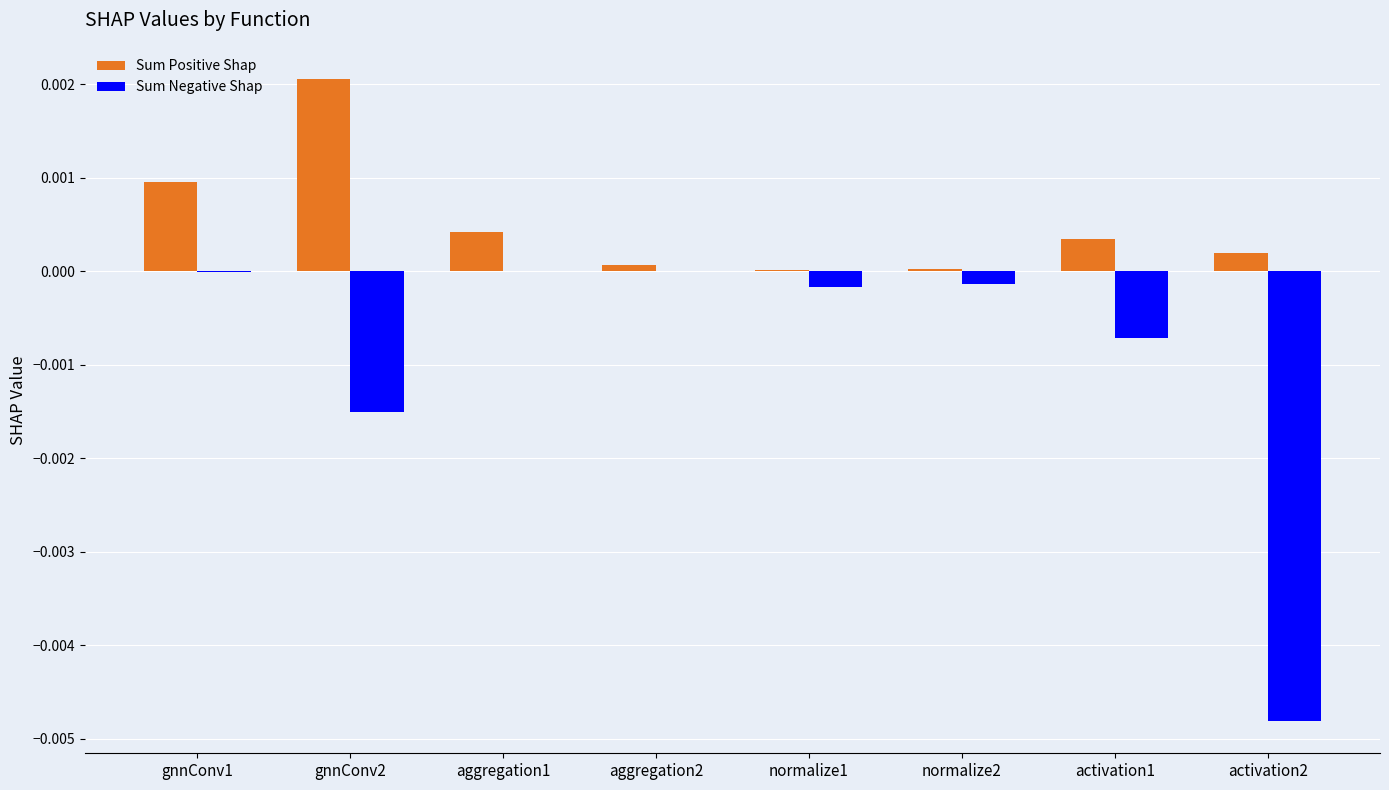

Is it true that Sum Positive Shap equals 0.0 at activation1?

True